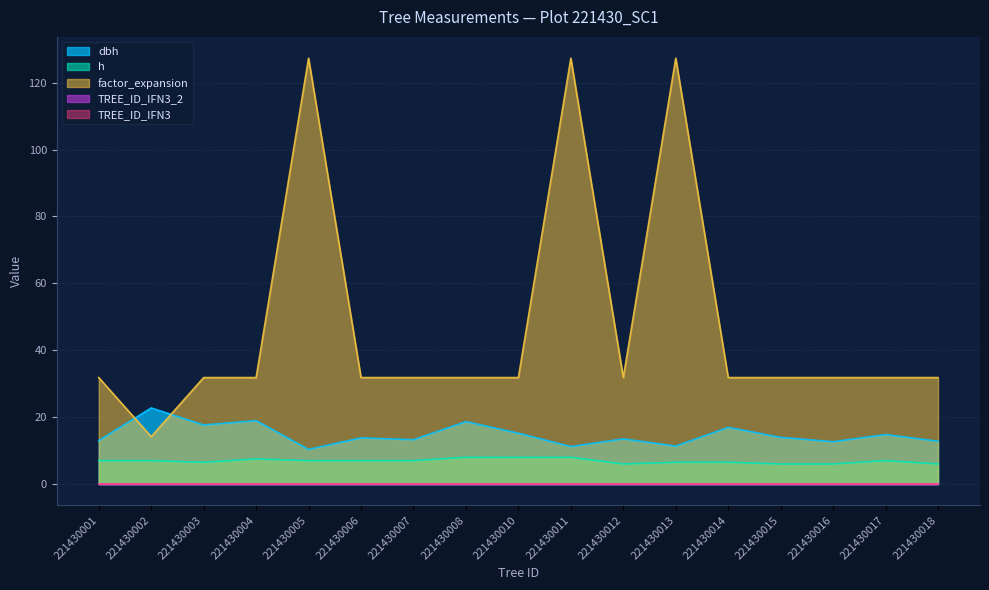

True or false: h has more than 2 points higher than both neighbors.

False